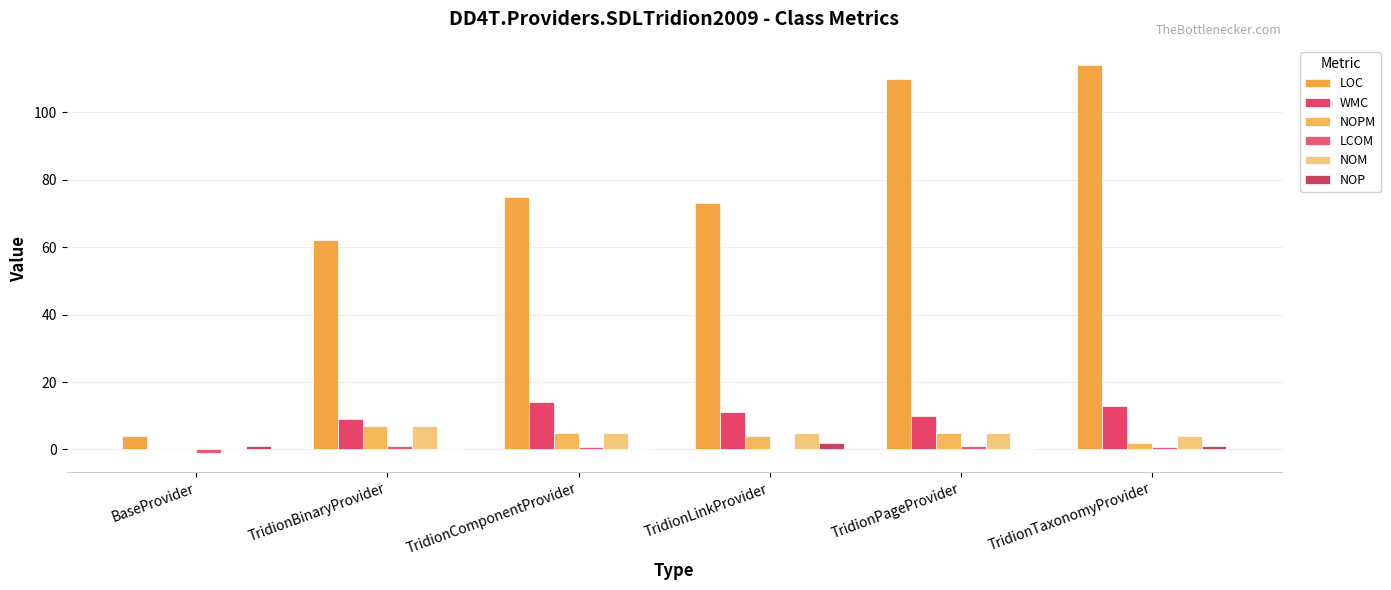

How many series are shown in this chart?

6